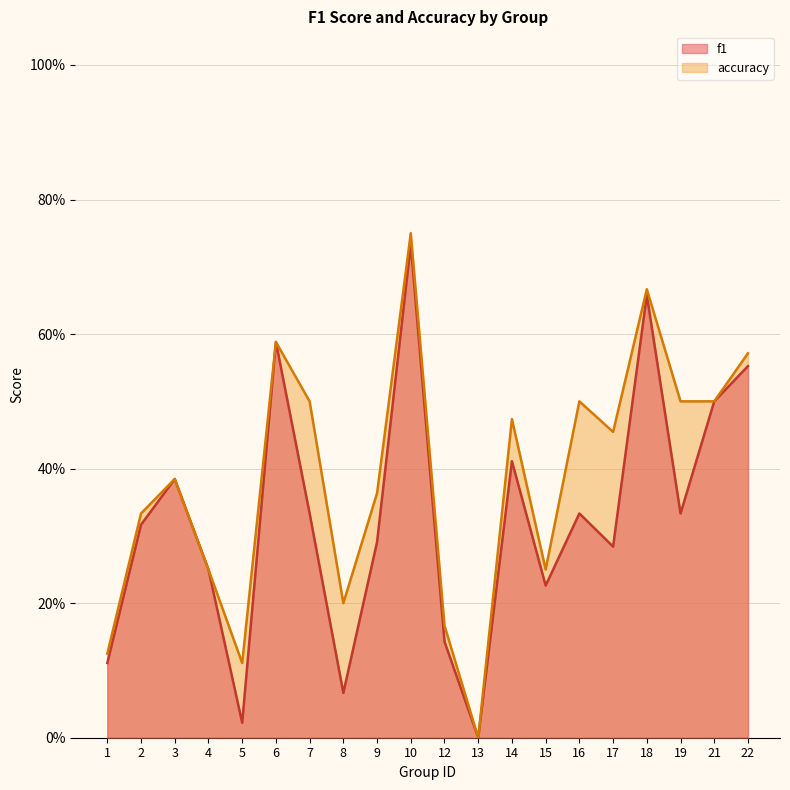

At 1, list the series in order from smallest to largest.

f1, accuracy